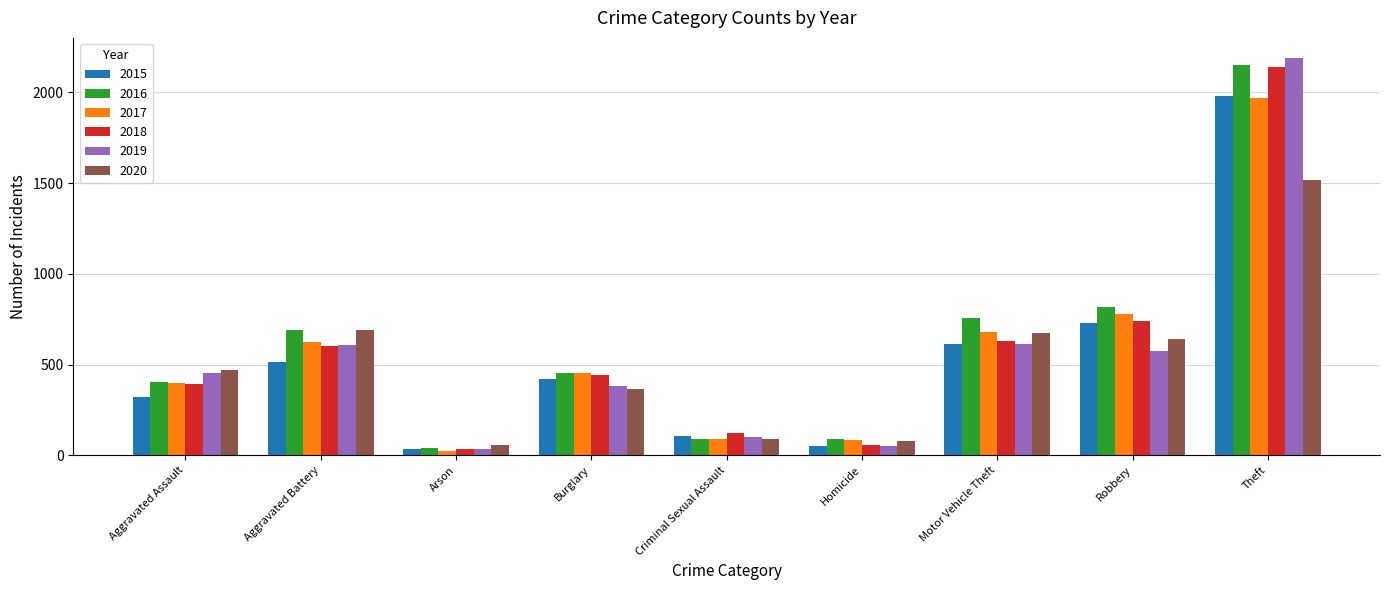

What is the difference between the maximum and minimum values in the 2016 series?

2108